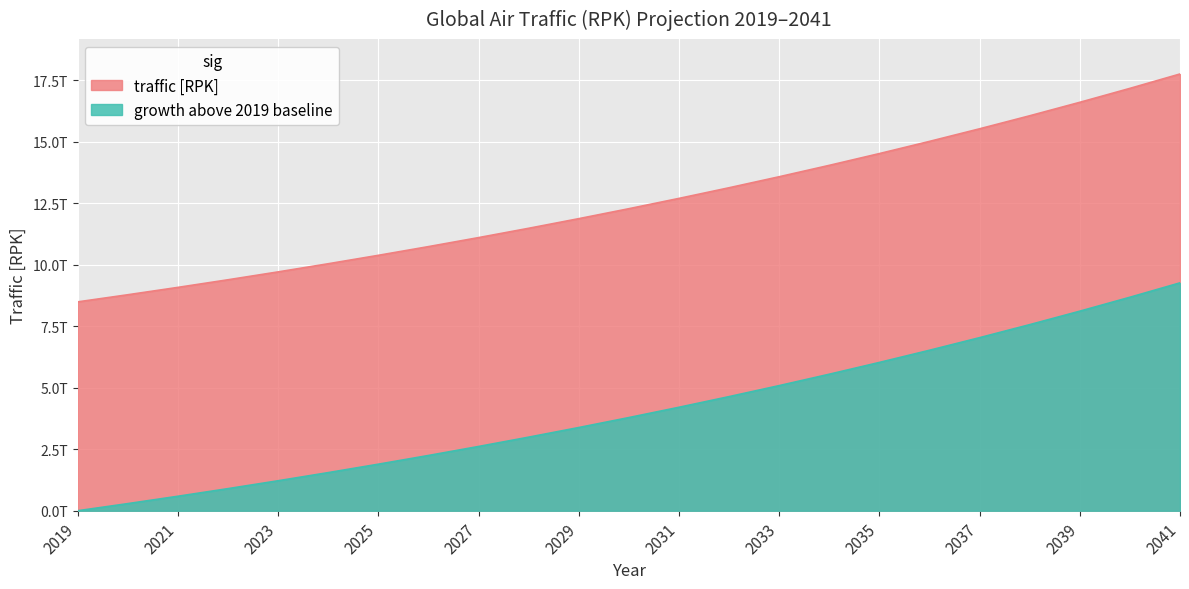

What value does the data have at 2033, to the nearest 10?

13569959803770